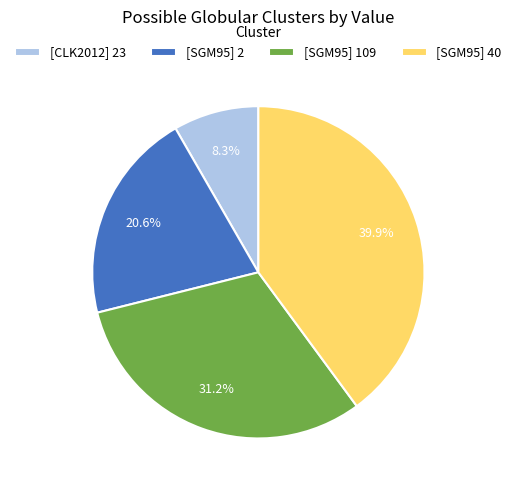

What percentage is the [SGM95] 40 slice, to the nearest percent?

40%